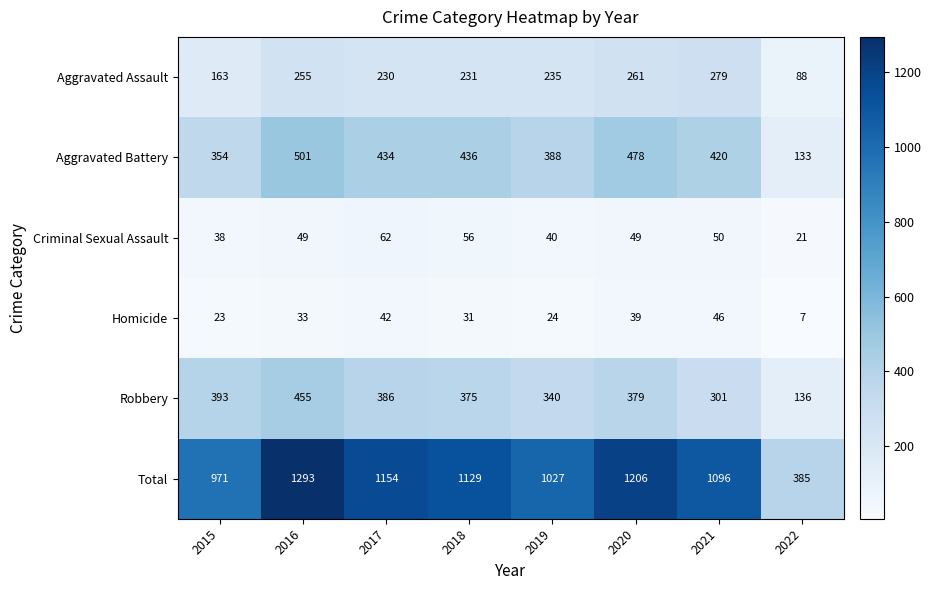

The value of Aggravated Battery at 2020 is 478. True or false?

True